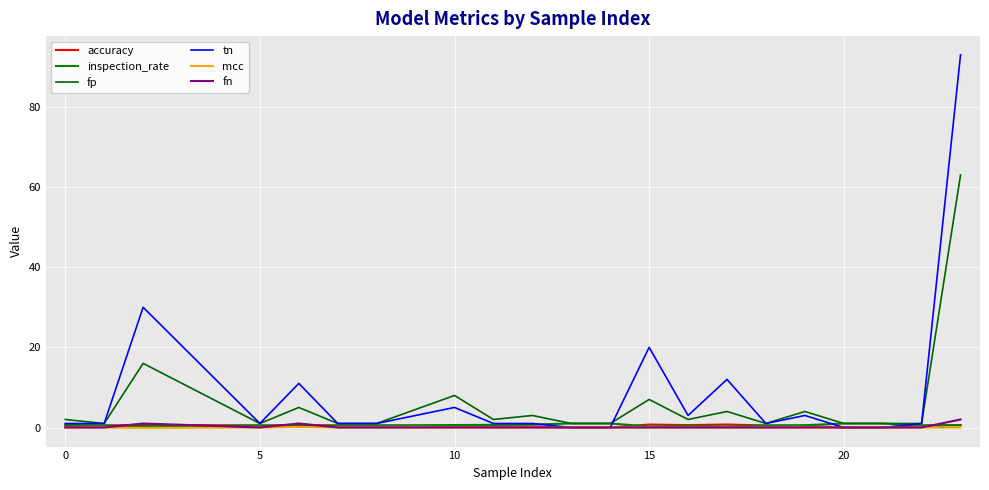

Reading right to left, transcribe all the data shown in this chart.

accuracy: 0.6	0.5	0.0	0.0	0.4	0.5	0.8	0.6	0.7	0.0	0.0	0.2	0.3	0.4	0.5	0.5	0.7	0.5	0.6	0.5	0.3
inspection_rate: 0.6	0.5	1.0	1.0	0.6	0.5	0.2	0.4	0.3	1.0	1.0	0.8	0.7	0.6	0.5	0.5	0.3	0.5	0.3	0.5	0.7
fp: 63.0	1.0	1.0	1.0	4.0	1.0	4.0	2.0	7.0	1.0	1.0	3.0	2.0	8.0	1.0	1.0	5.0	1.0	16.0	1.0	2.0
tn: 93.0	1.0	0.0	0.0	3.0	1.0	12.0	3.0	20.0	0.0	0.0	1.0	1.0	5.0	1.0	1.0	11.0	1.0	30.0	1.0	1.0
mcc: -0.0	0.0	0.0	0.0	0.0	0.0	0.0	0.0	0.0	0.0	0.0	0.0	0.0	0.0	0.0	0.0	0.1	0.0	-0.1	0.0	0.0
fn: 2.0	0.0	0.0	0.0	0.0	0.0	0.0	0.0	0.0	0.0	0.0	0.0	0.0	0.0	0.0	0.0	1.0	0.0	1.0	0.0	0.0